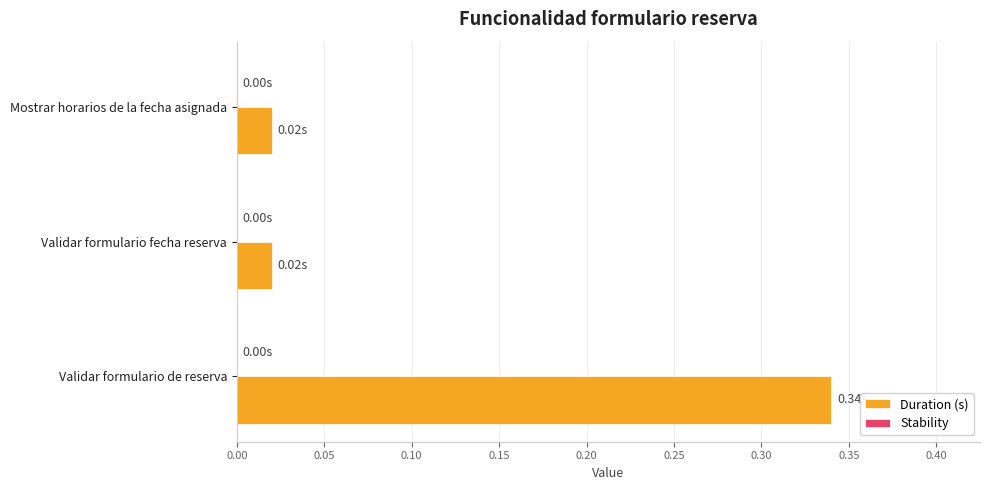

What is the change in value from Validar formulario de reserva to Mostrar horarios de la fecha asignada?

-0.3